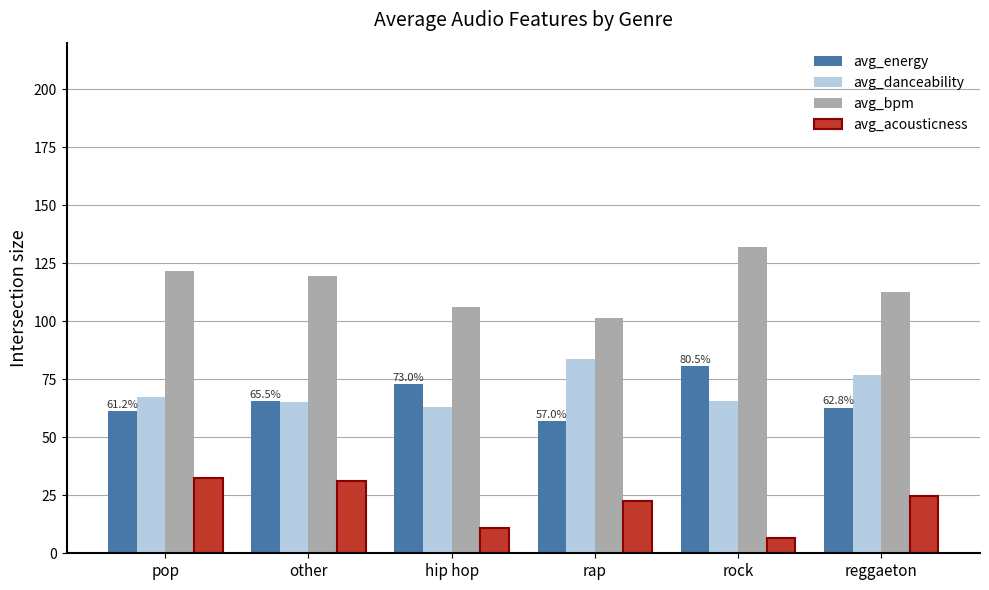

Which series has the largest total across all categories?

avg_bpm